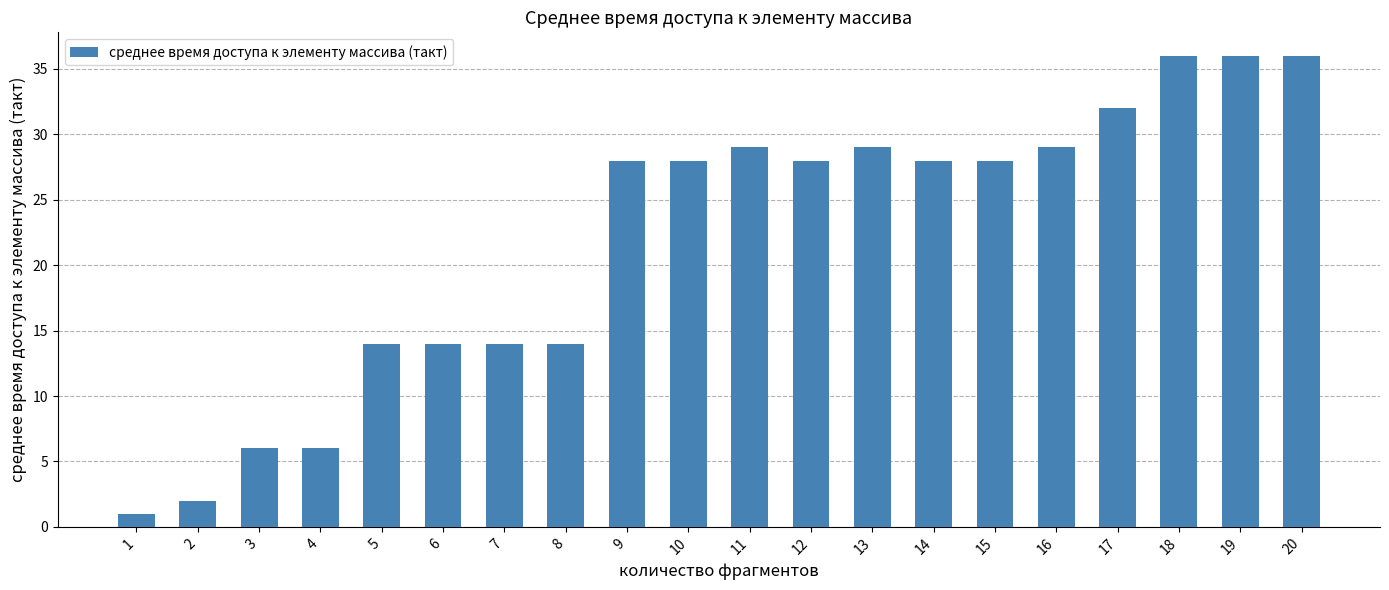

What is the value of the 18th bar from the left?

36